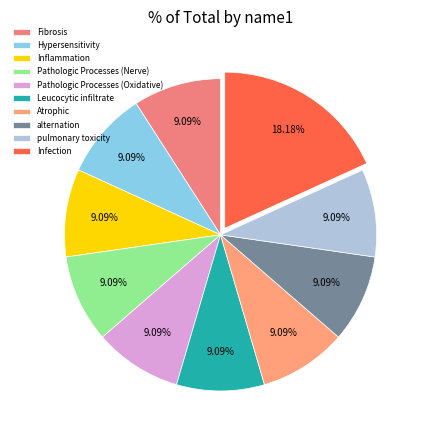

What percentage is the Atrophic slice, to the nearest percent?

9%